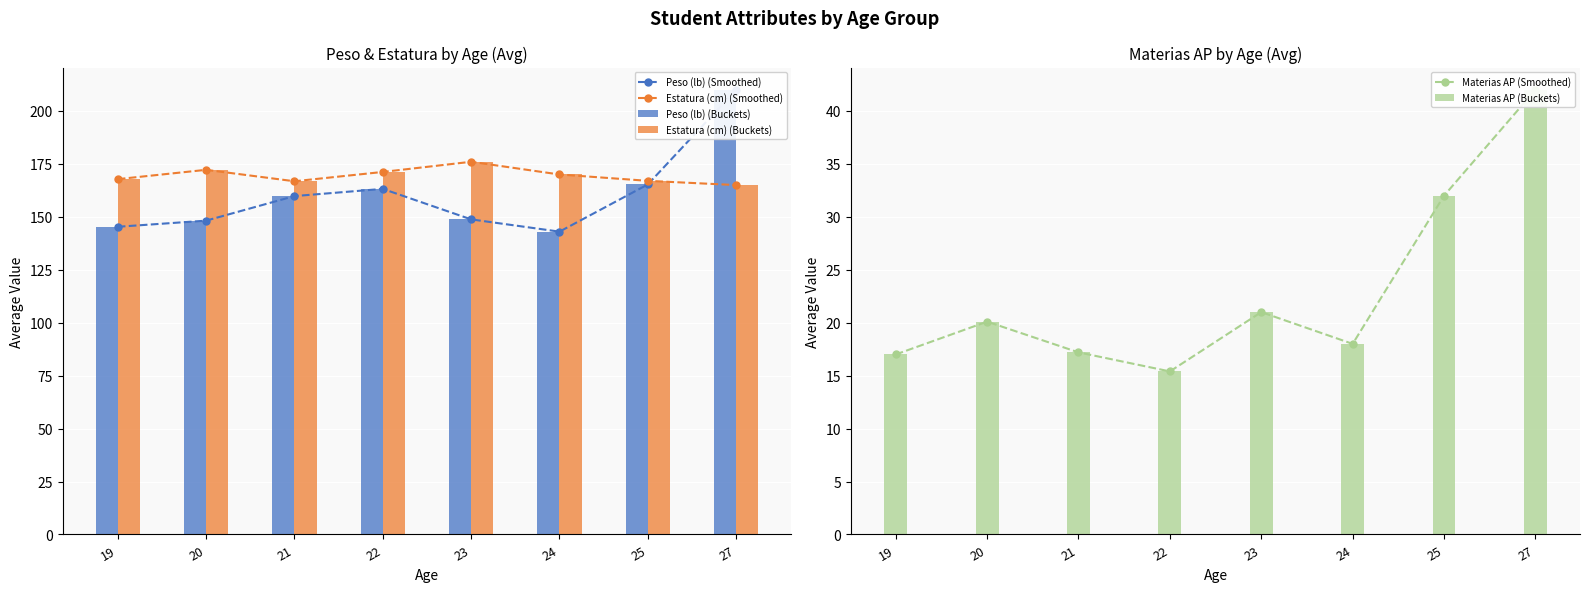

At which category is the sum across all series the highest?

27